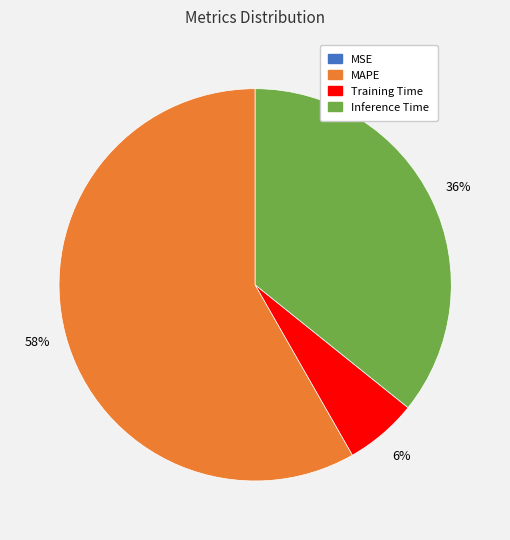

To the nearest percent, what is the difference between the largest and smallest slice percentages?

58%